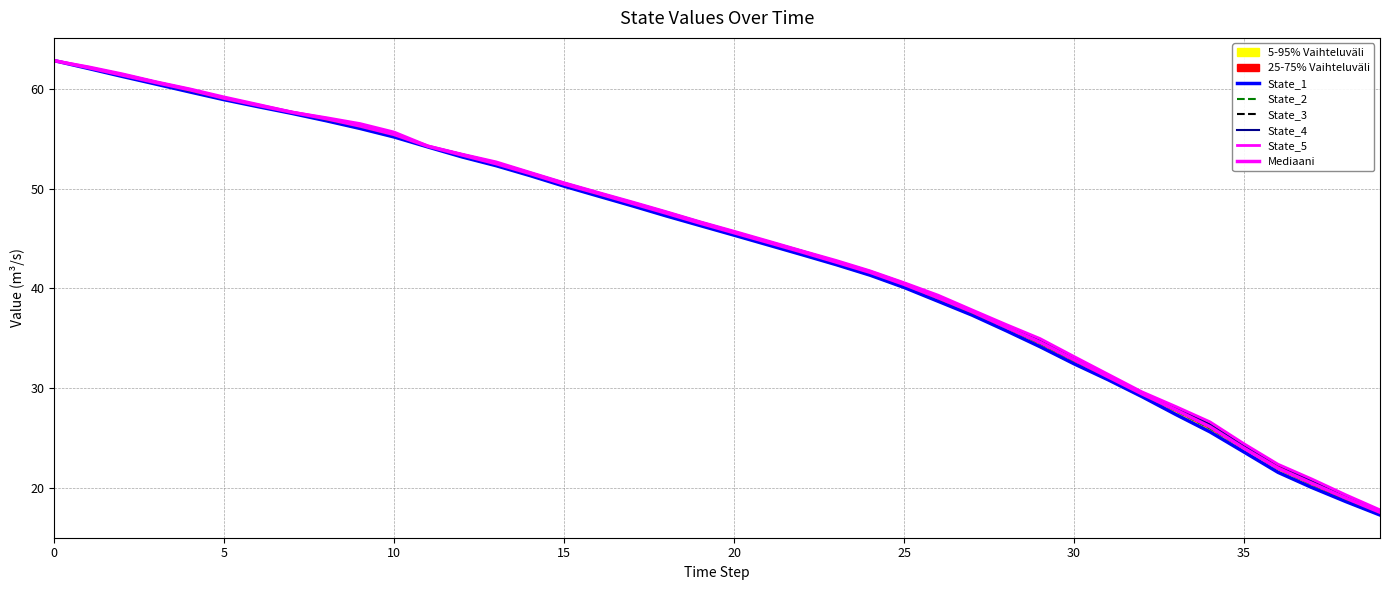

Which series has the largest total across all categories?

State_5